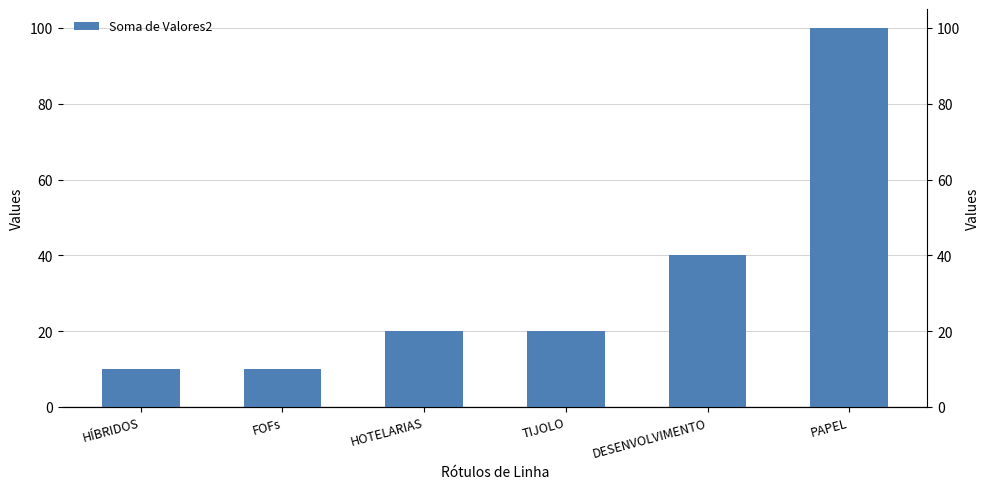

Reading left to right, list all the values displayed in this chart.

HÍBRIDOS=10	FOFs=10	HOTELARIAS=20	TIJOLO=20	DESENVOLVIMENTO=40	PAPEL=100